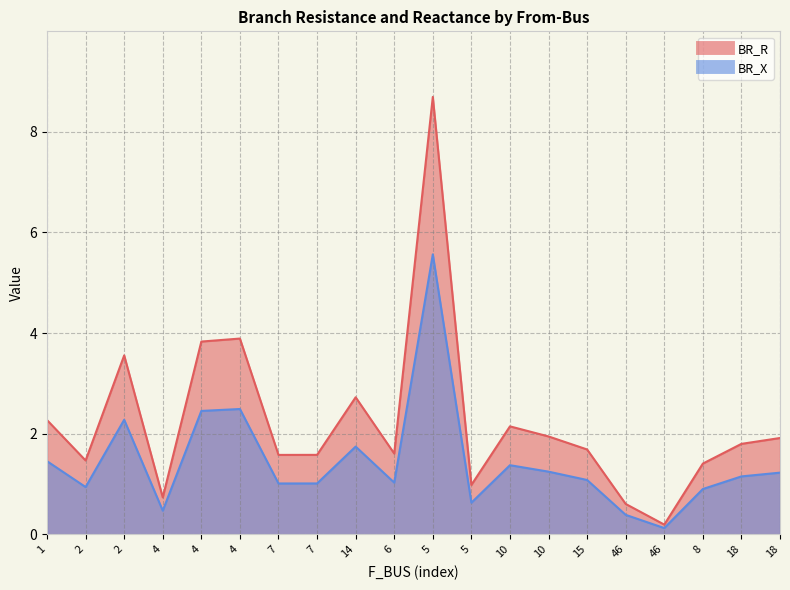

Reading left to right, extract all data points from this chart.

BR_R: 2.3	1.5	3.6	0.7	3.8	3.9	1.6	1.6	2.7	1.6	8.7	1.0	2.1	1.9	1.7	0.6	0.2	1.4	1.8	1.9
BR_X: 1.5	0.9	2.3	0.5	2.5	2.5	1.0	1.0	1.7	1.0	5.6	0.6	1.4	1.2	1.1	0.4	0.1	0.9	1.1	1.2